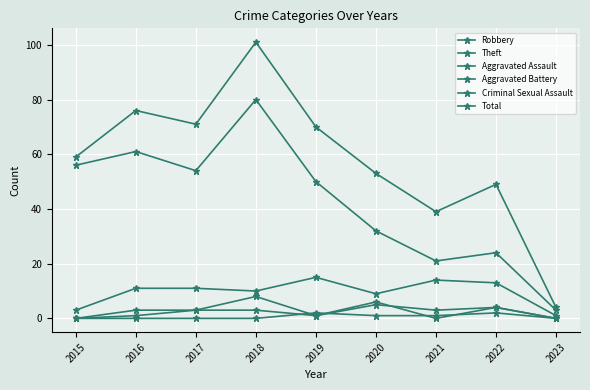

How many lines are shown in the chart?

6